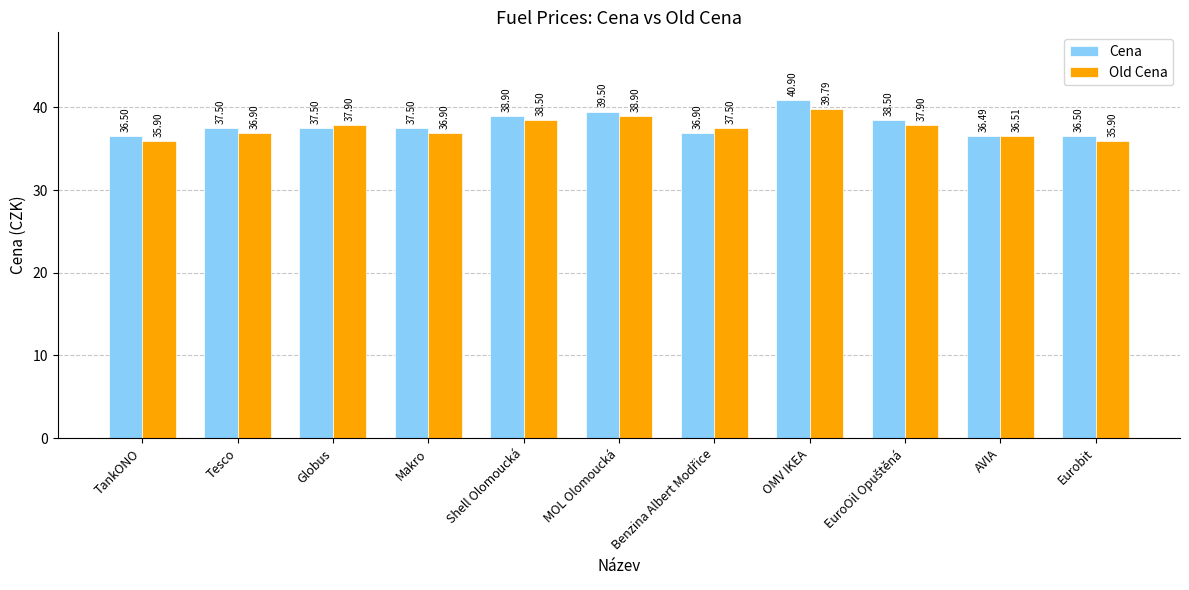

Reading left to right, transcribe all the data shown in this chart.

Cena: 36.5	37.5	37.5	37.5	38.9	39.5	36.9	40.9	38.5	36.5	36.5
Old Cena: 35.9	36.9	37.9	36.9	38.5	38.9	37.5	39.8	37.9	36.5	35.9